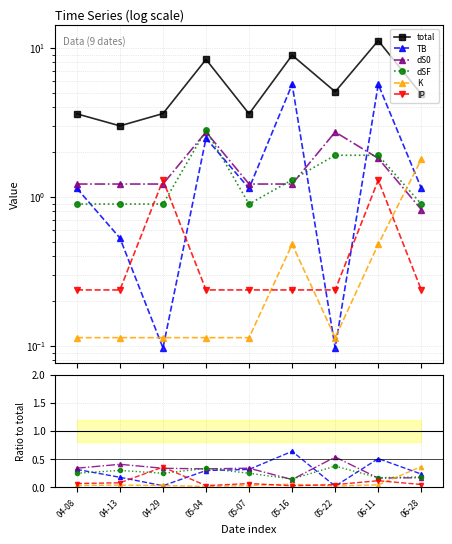

The value of total at 05-16 is 12.1. True or false?

False